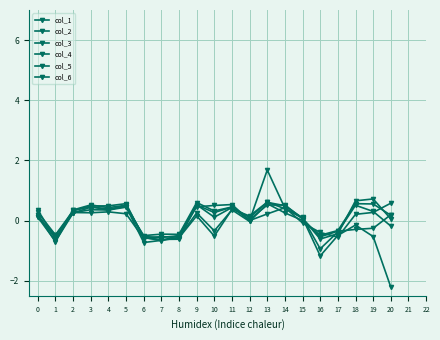

Reading right to left, what are all the values shown in this chart?

col_1: 20=-2.2	19=-0.5	18=-0.1	17=-0.5	16=-1.2	15=0.1	14=0.5	13=0.6	12=0.1	11=0.4	10=0.3	9=0.5	8=-0.6	7=-0.6	6=-0.6	5=0.6	4=0.5	3=0.5	2=0.3	1=-0.7	0=0.2
col_2: 20=-0.2	19=0.3	18=0.5	17=-0.4	16=-0.9	15=0.1	14=0.4	13=0.6	12=0.2	11=0.4	10=-0.5	9=0.2	8=-0.6	7=-0.7	6=-0.7	5=0.5	4=0.4	3=0.4	2=0.2	1=-0.7	0=0.1
col_3: 20=0.1	19=0.7	18=0.7	17=-0.4	16=-0.6	15=0.1	14=0.4	13=1.7	12=0.0	11=0.5	10=0.5	9=0.5	8=-0.5	7=-0.6	6=-0.5	5=0.5	4=0.3	3=0.5	2=0.3	1=-0.5	0=0.3
col_4: 20=0.2	19=0.6	18=0.6	17=-0.3	16=-0.5	15=0.0	14=0.3	13=0.6	12=-0.0	11=0.4	10=-0.3	9=0.3	8=-0.6	7=-0.5	6=-0.6	5=0.2	4=0.3	3=0.3	2=0.3	1=-0.6	0=0.2
col_5: 20=0.6	19=0.3	18=0.2	17=-0.6	16=-0.4	15=-0.1	14=0.4	13=0.2	12=0.0	11=0.5	10=0.3	9=0.6	8=-0.5	7=-0.5	6=-0.5	5=0.4	4=0.4	3=0.4	2=0.3	1=-0.5	0=0.1
col_6: 20=0.2	19=-0.3	18=-0.3	17=-0.4	16=-0.5	15=0.1	14=0.5	13=0.5	12=0.0	11=0.4	10=0.1	9=0.5	8=-0.5	7=-0.7	6=-0.6	5=0.5	4=0.4	3=0.5	2=0.4	1=-0.6	0=0.3